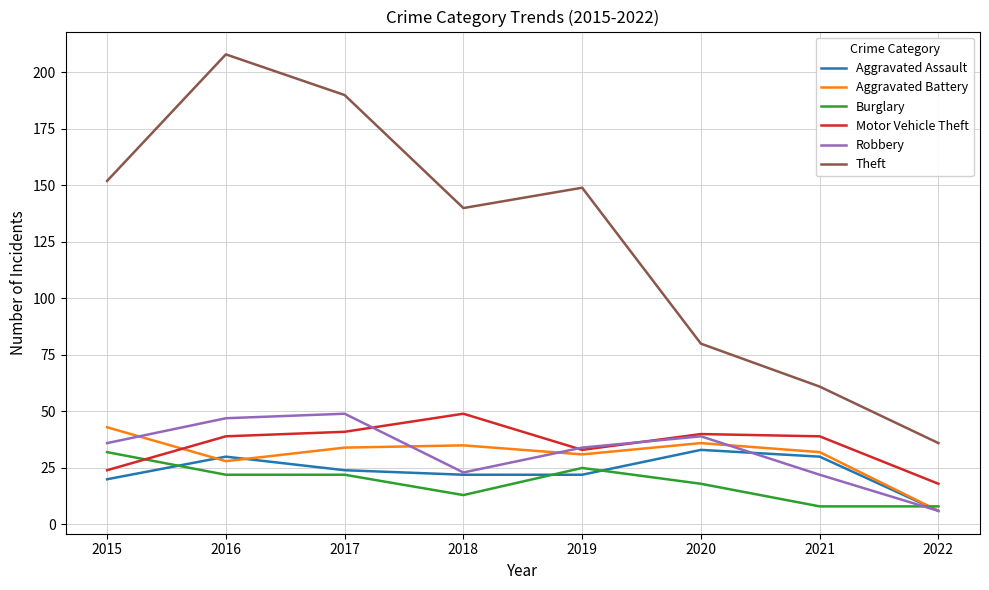

Between 2020 and 2022, which series saw the biggest shift?

Theft